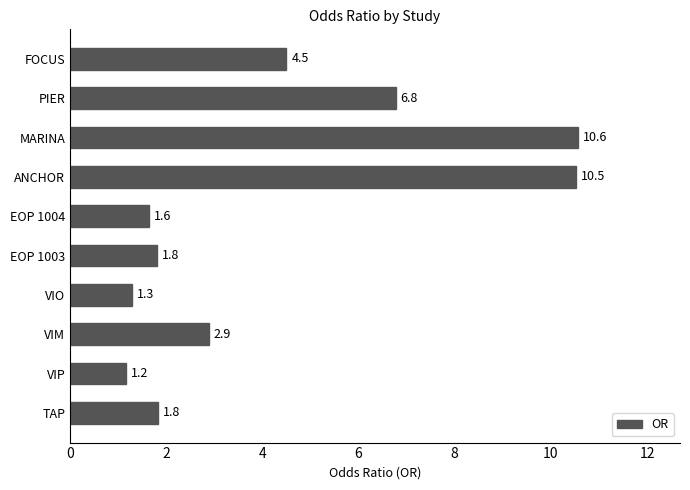

At which label is the value closest to 5?

FOCUS